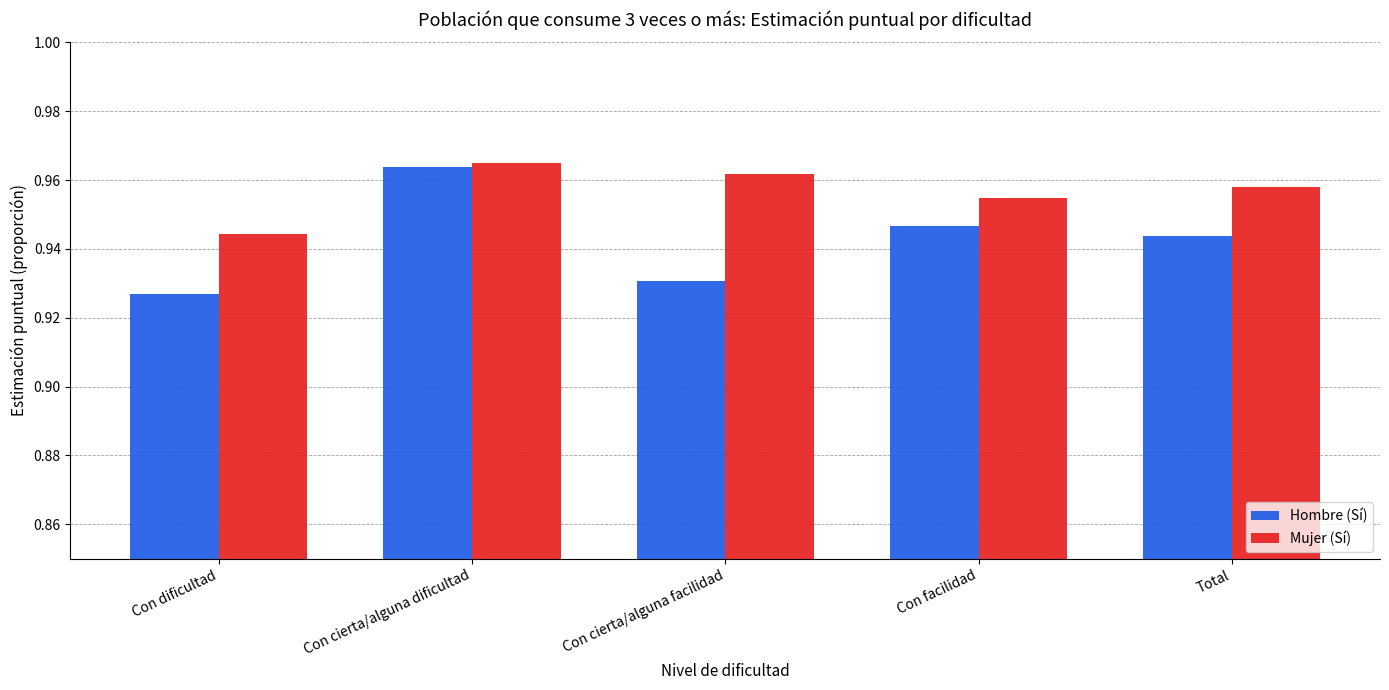

True or false: Mujer (Sí) has a value of 1.4 at Total.

False